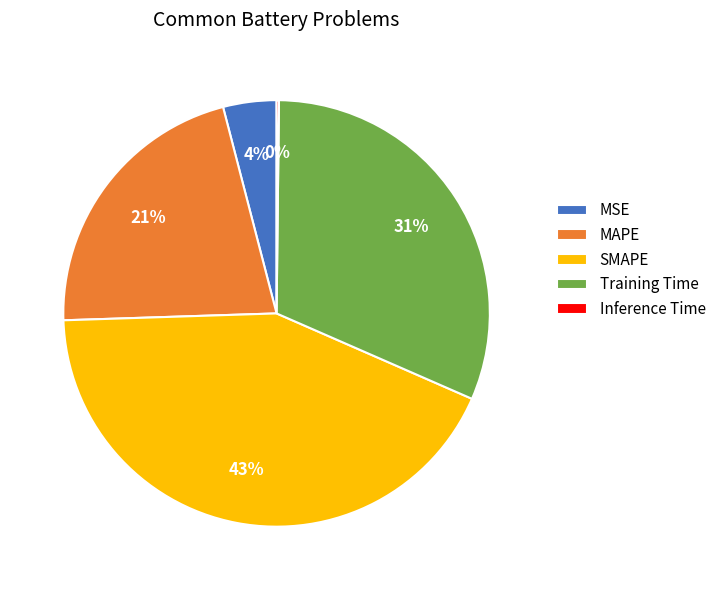

Which slice is the largest?

SMAPE